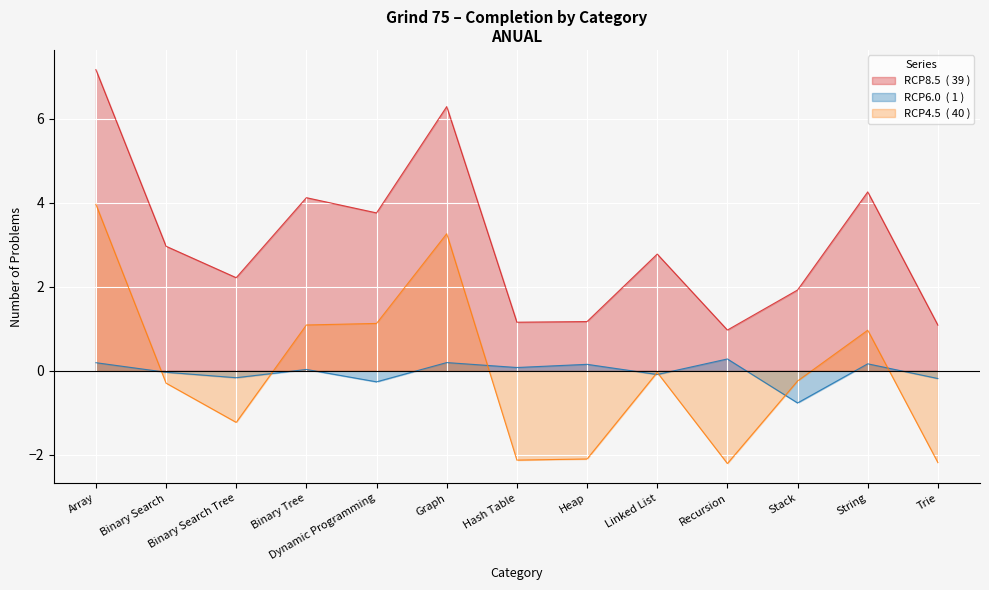

What is the difference between the second highest and minimum values in the Done series?

5.3